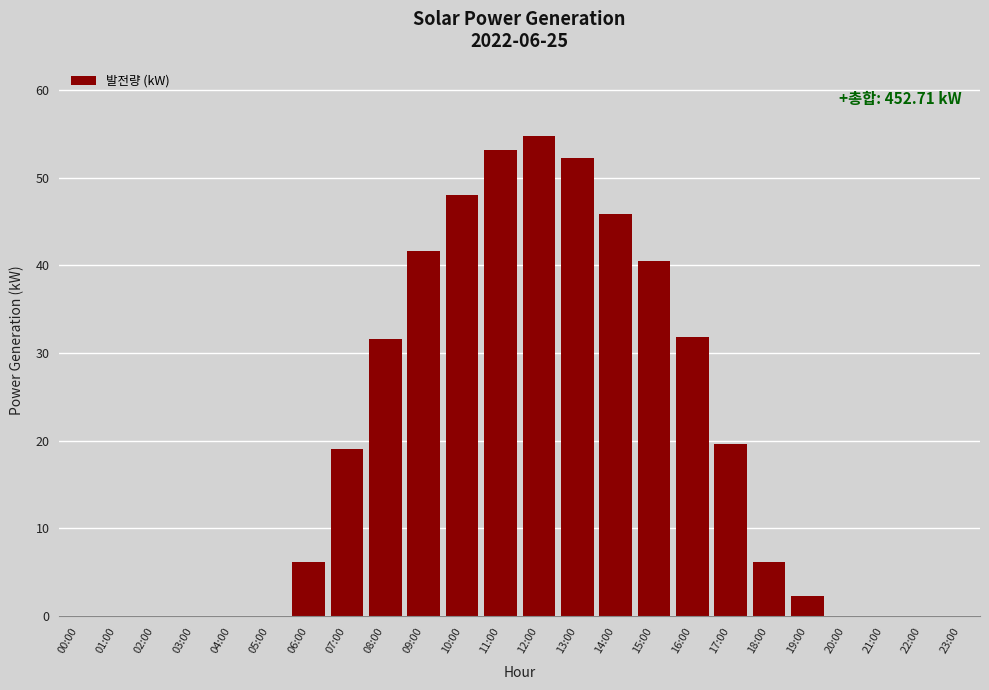

Reading left to right, transcribe all the data shown in this chart.

00:00=0.0	01:00=0.0	02:00=0.0	03:00=0.0	04:00=0.0	05:00=0.0	06:00=6.1	07:00=19.0	08:00=31.6	09:00=41.6	10:00=48.1	11:00=53.1	12:00=54.8	13:00=52.3	14:00=45.8	15:00=40.5	16:00=31.9	17:00=19.6	18:00=6.1	19:00=2.2	20:00=0.0	21:00=0.0	22:00=0.0	23:00=0.0